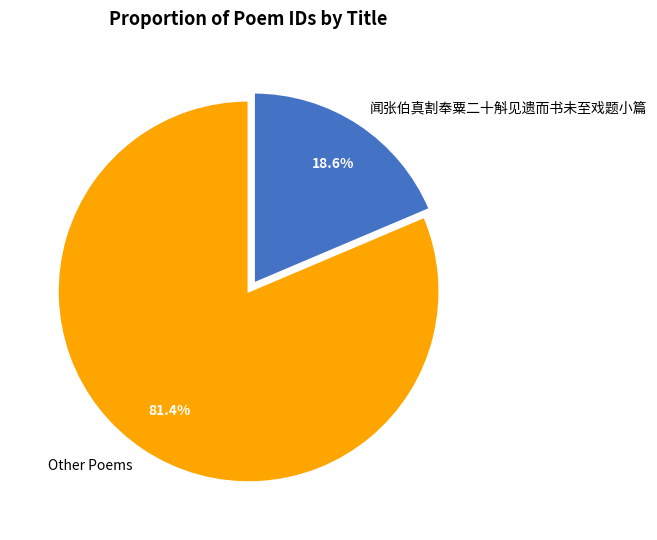

What is the ratio of the value at Other Poems to the value at 闻张伯真割奉粟二十斛见遗而书未至戏题小篇?

4.4